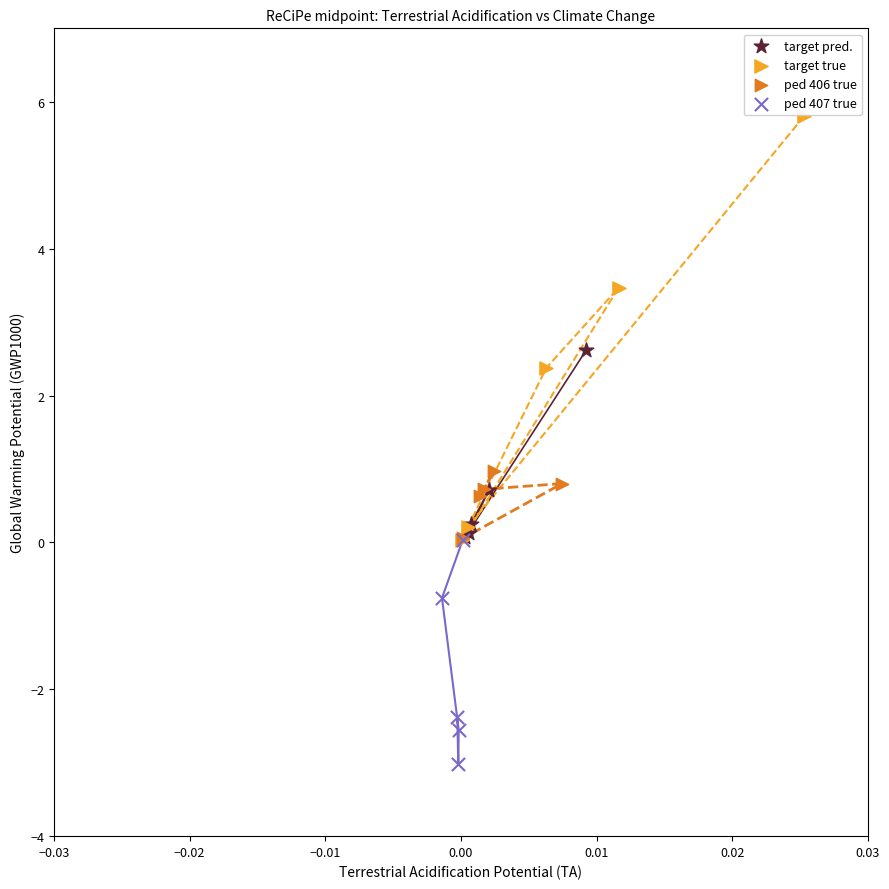

Which series contains the highest Y value?

target true